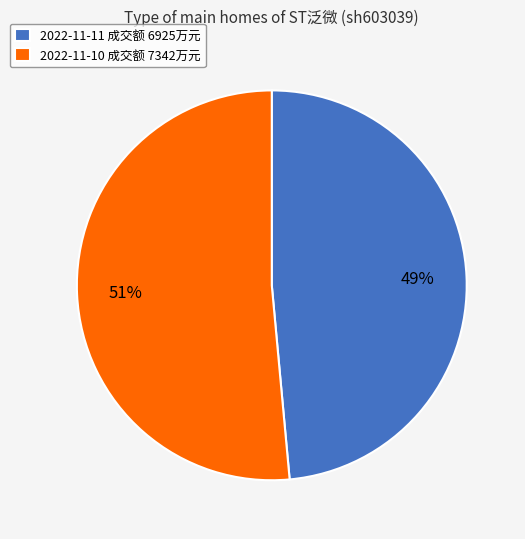

Between 2022-11-11 成交额 6925万元 and 2022-11-10 成交额 7342万元, which is larger?

2022-11-10 成交额 7342万元